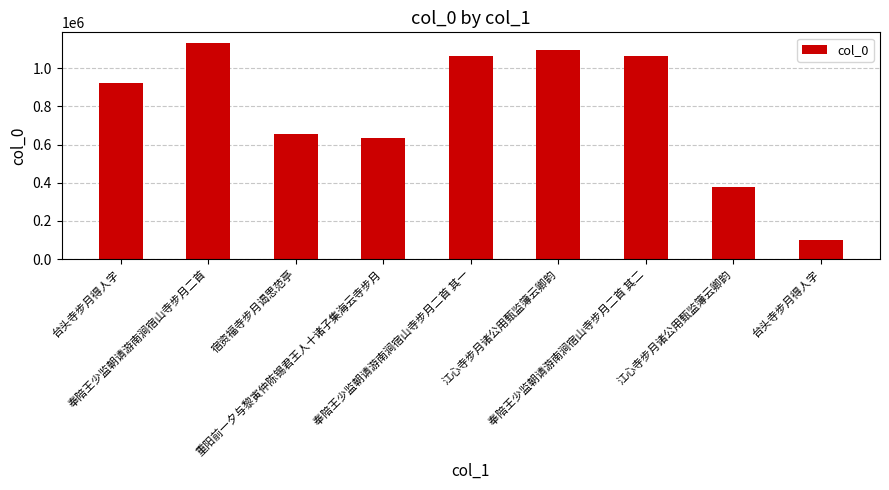

What is the sum of the values at 台头寺步月得人字 and 江心寺步月诸公用甄监簿云卿韵?

1195080